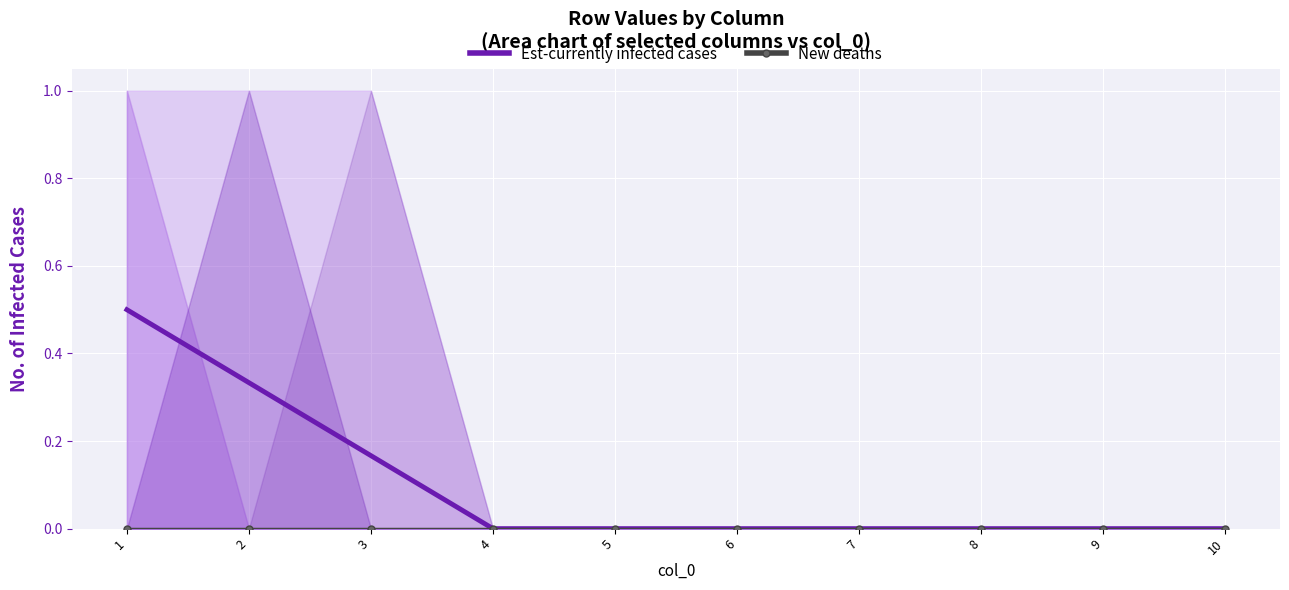

True or false: Est-currently infected cases has more than 0 points higher than both neighbors.

False